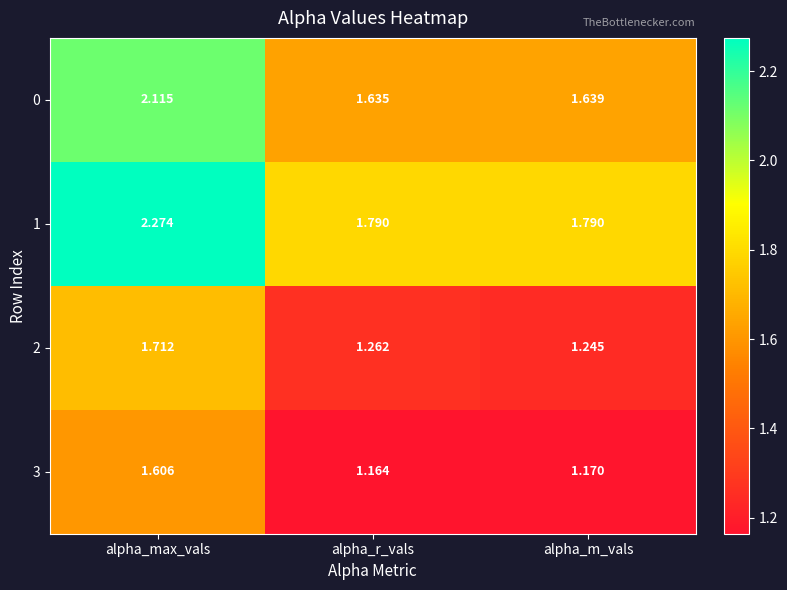

Which category has the lowest value across all series?

alpha_r_vals